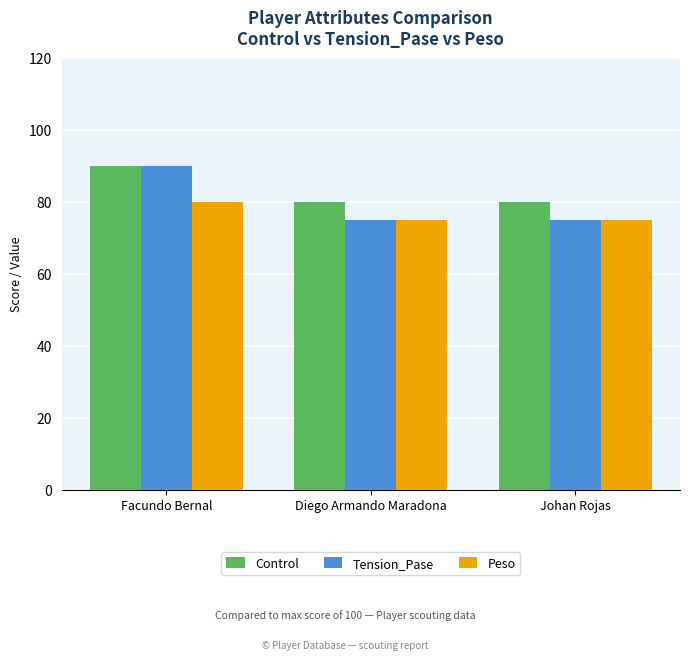

What is the label of the 3rd bar from the left?

Johan Rojas